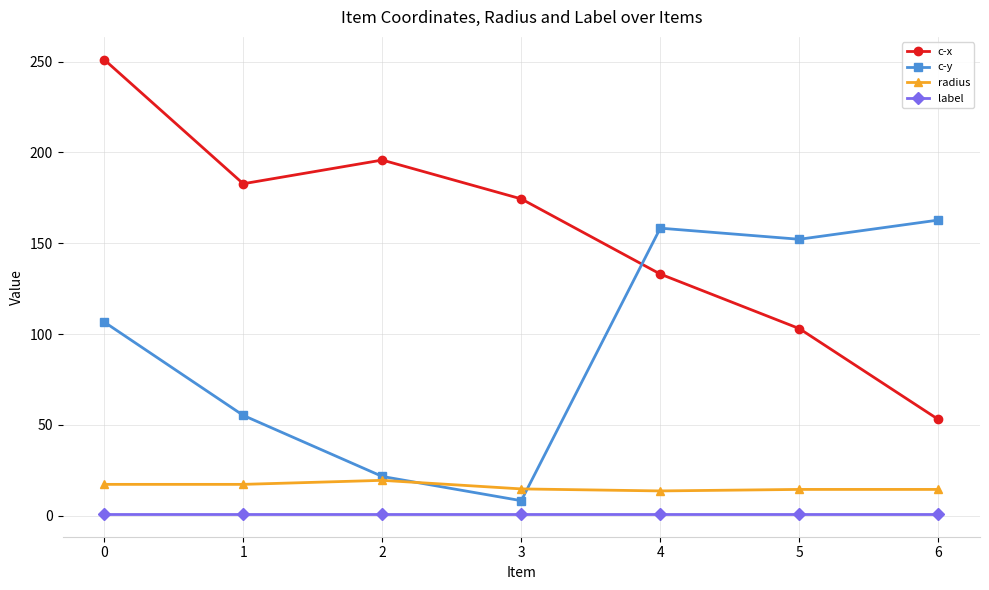

Is the value of label at 5 greater than the value of c-x at 0?

No